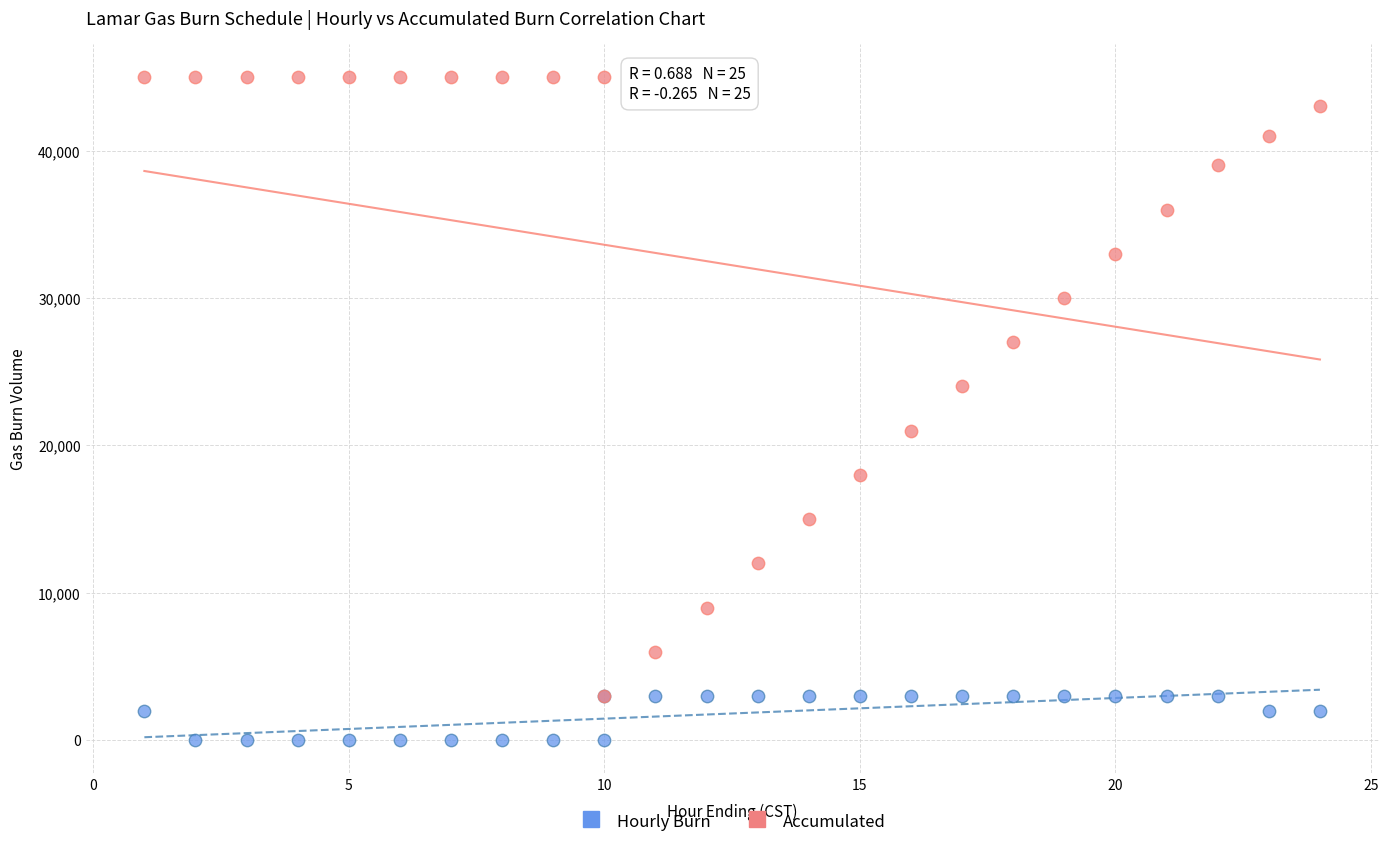

Which series reaches the maximum Y coordinate?

Accumulated